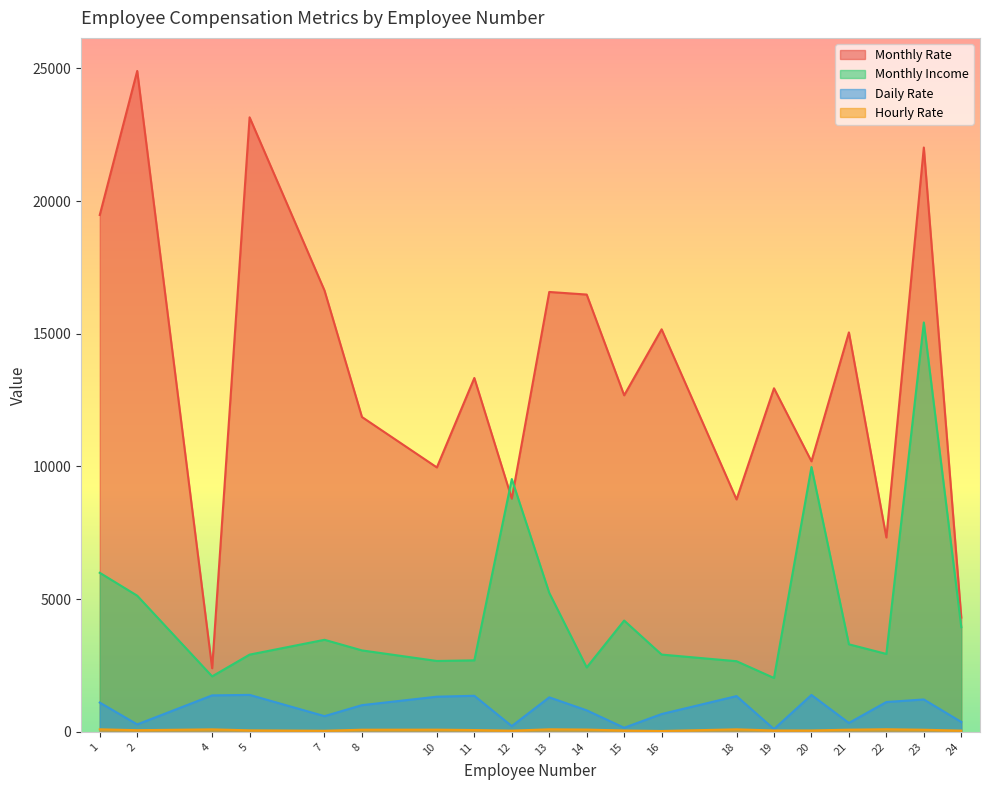

Where does the Monthly Income series first go above 3298?

1